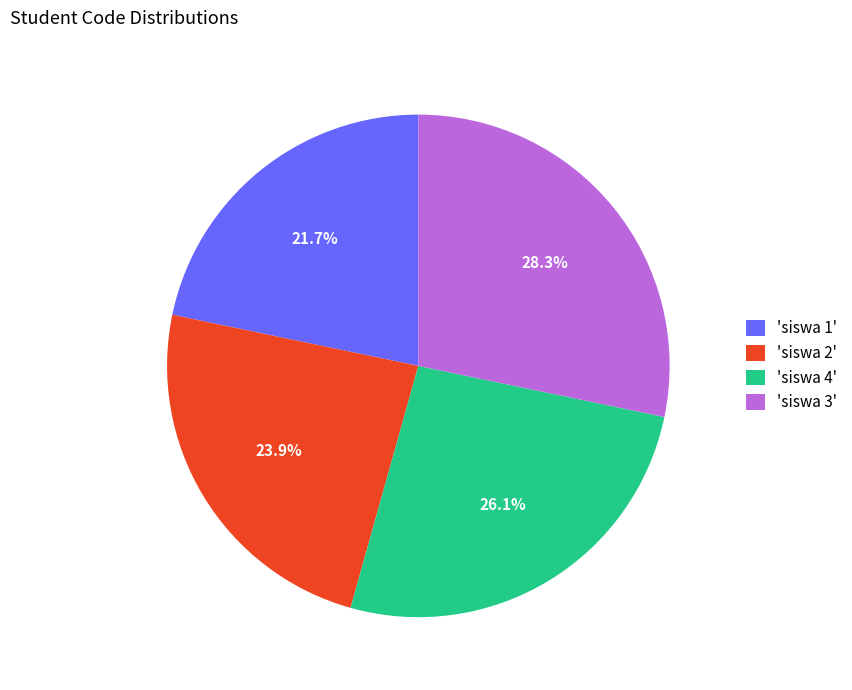

Which has a higher value, 'siswa 3' or 'siswa 2'?

'siswa 3'